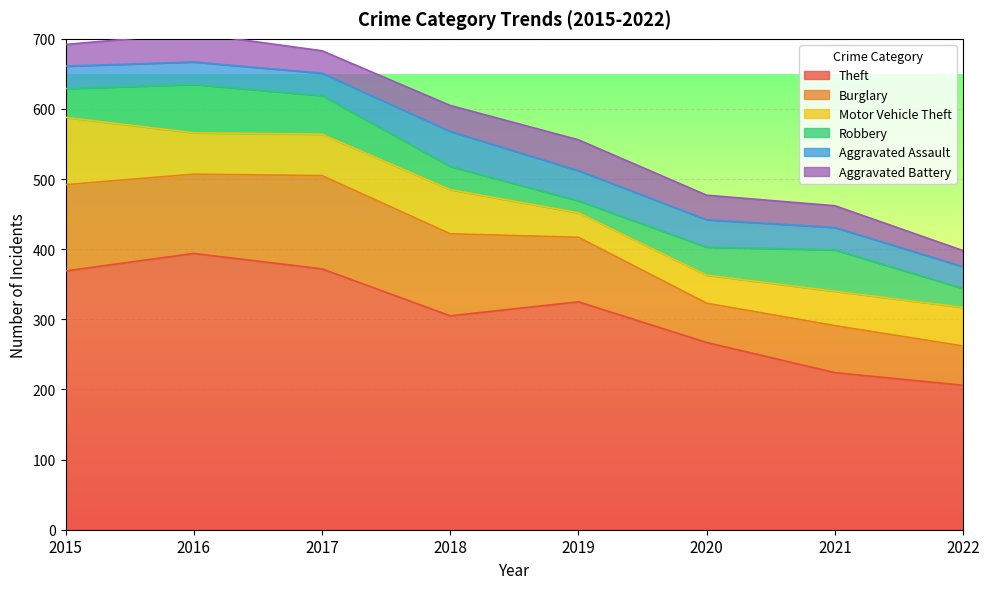

Reading left to right, extract all data points from this chart.

Theft: 369	394	372	305	325	267	224	206
Burglary: 123	113	133	117	92	56	67	56
Motor Vehicle Theft: 96	59	59	63	35	40	49	55
Robbery: 41	69	55	33	17	40	59	27
Aggravated Assault: 32	32	32	50	43	39	32	31
Aggravated Battery: 31	41	32	37	44	35	31	23